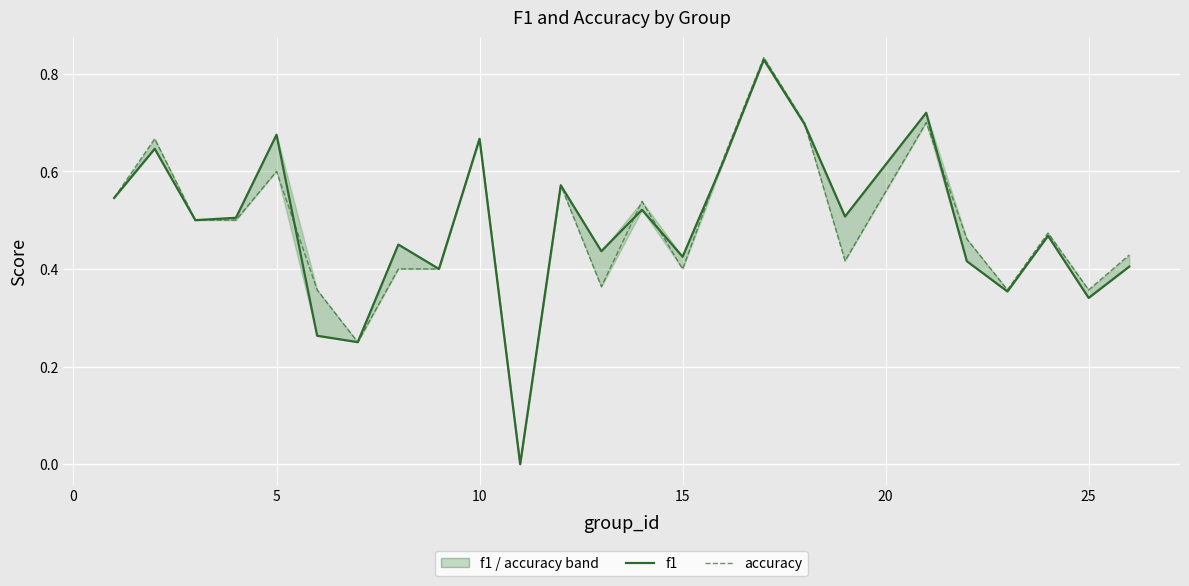

What is the average value of the accuracy series?

0.5